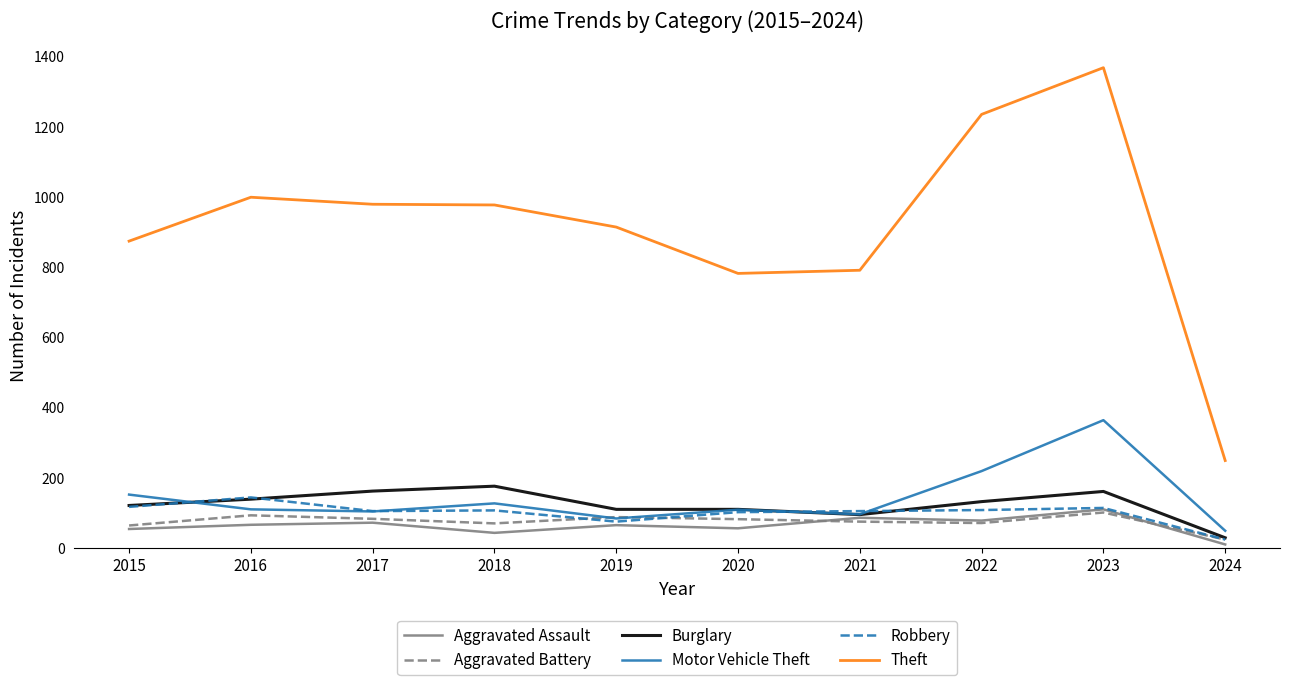

The value of Motor Vehicle Theft at 2015 is 152. True or false?

True